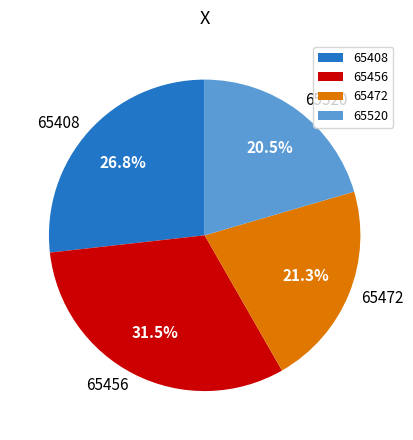

What is the ratio of the value at 65408 to the value at 65472?

1.3